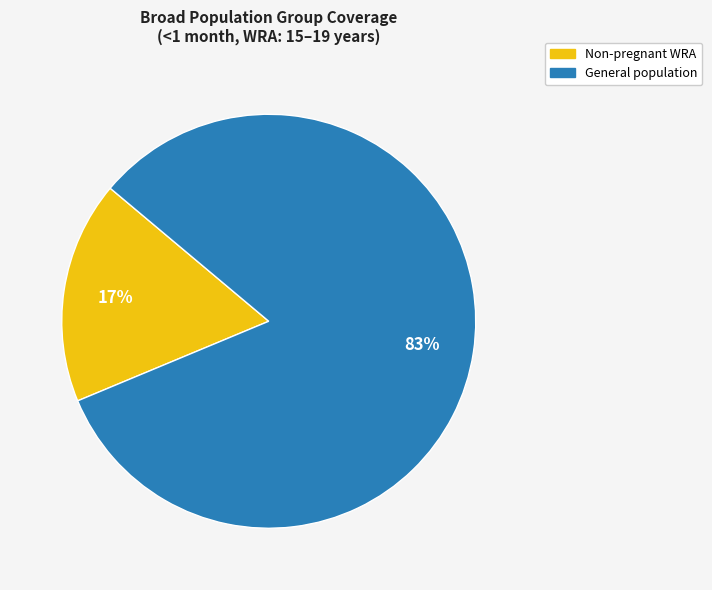

Is there a majority slice in this chart?

Yes